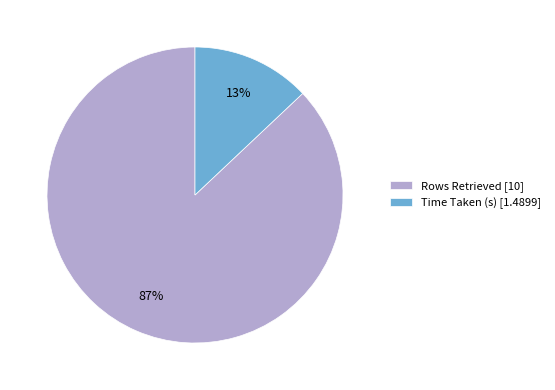

True or false: Rows Retrieved accounts for 87% of the total.

True